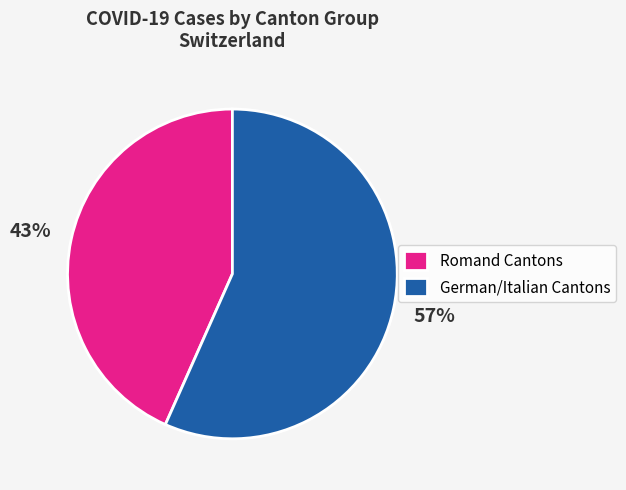

How many segments does this pie chart have?

2